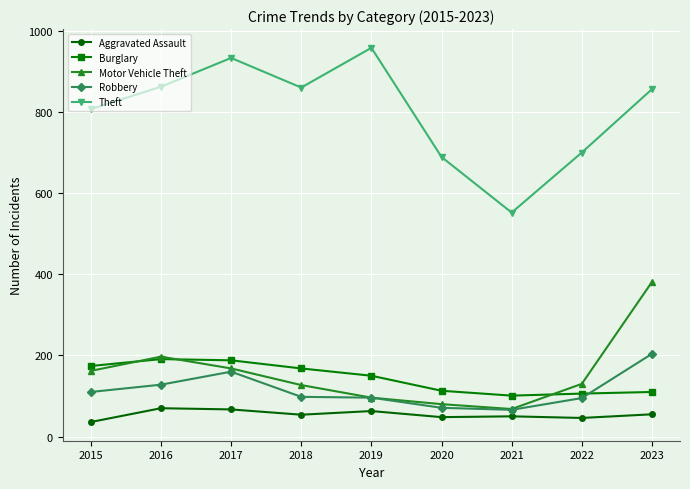

What value does the Motor Vehicle Theft series have at 2018?

127